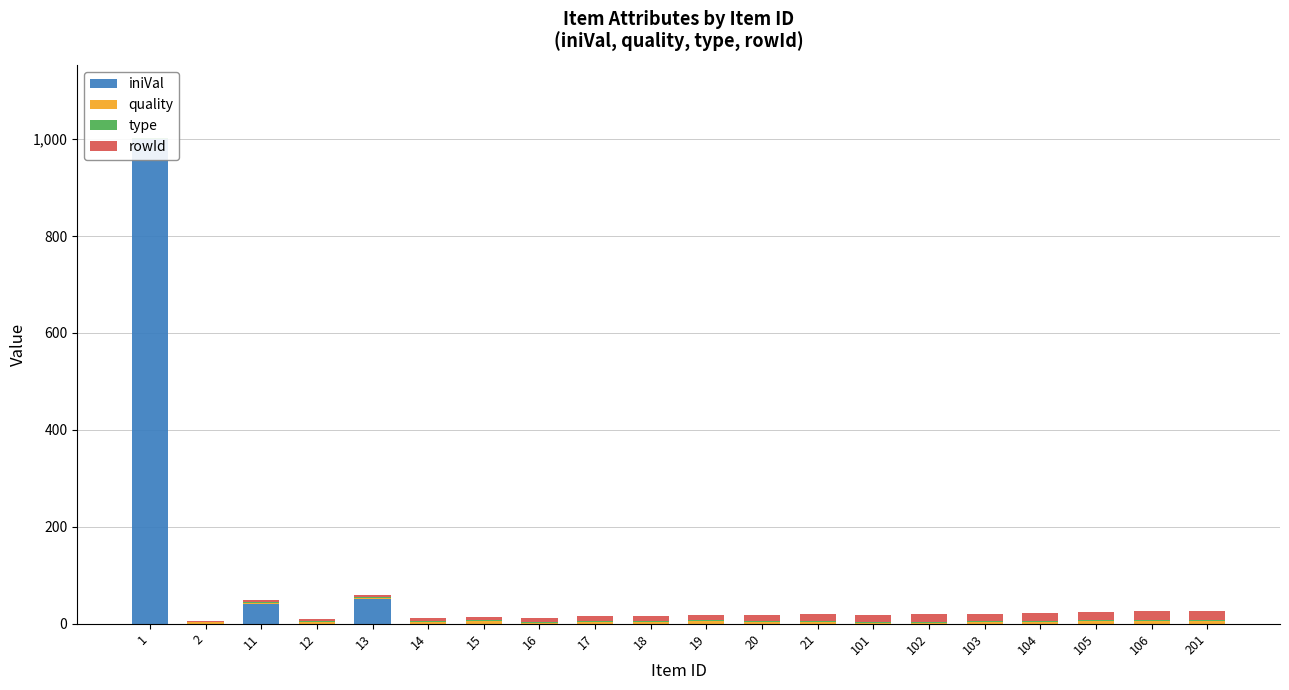

At which category is the sum across all series the highest?

1